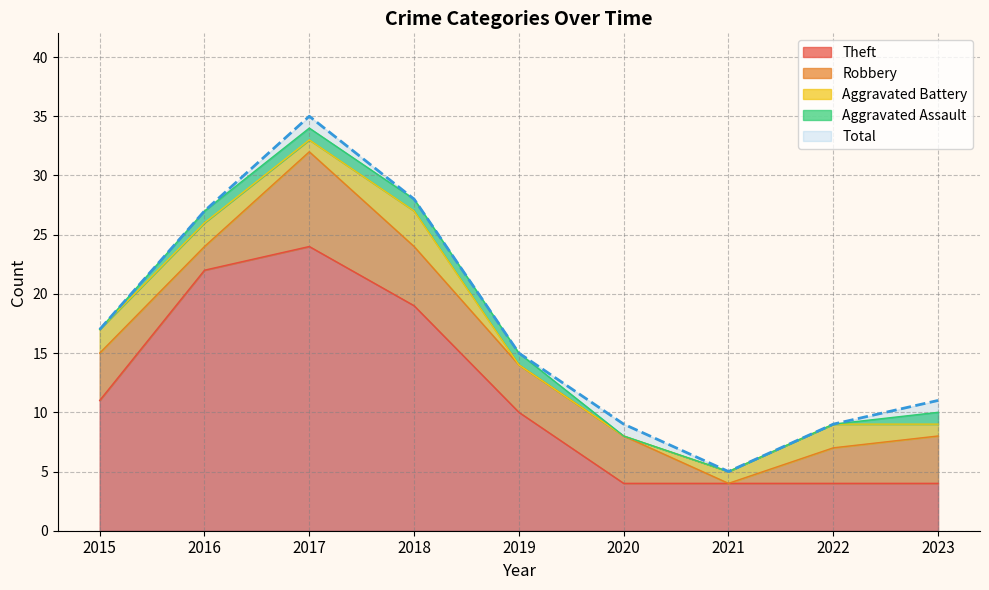

Is the value of Total at 2022 greater than the value of Theft at 2022?

Yes